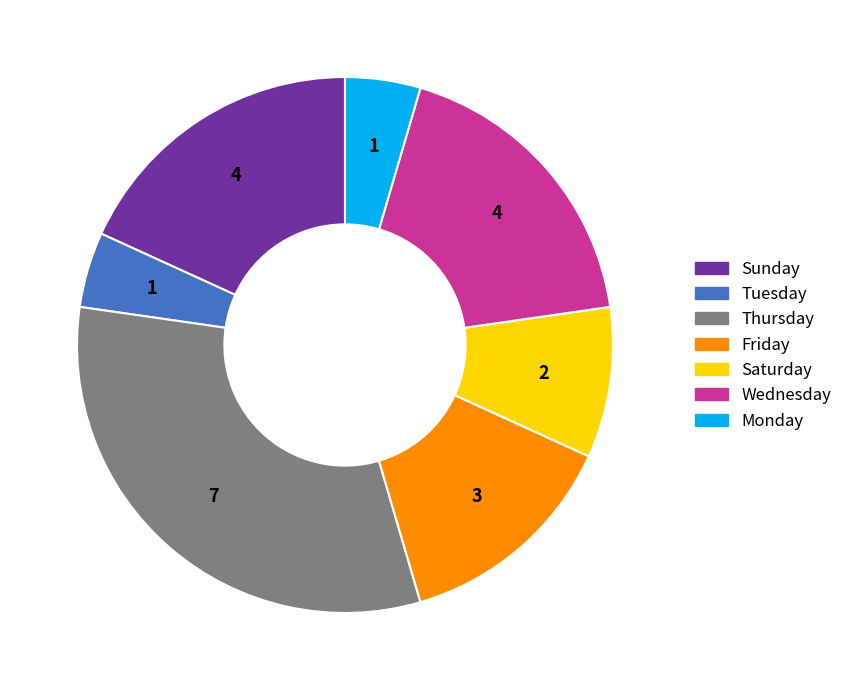

Is there any slice that represents more than half of the pie?

No